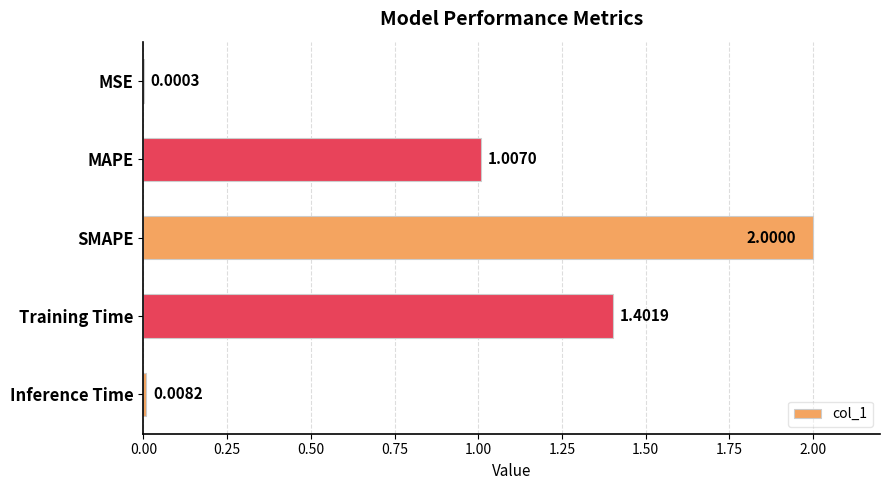

What is the sum of all values?

4.4